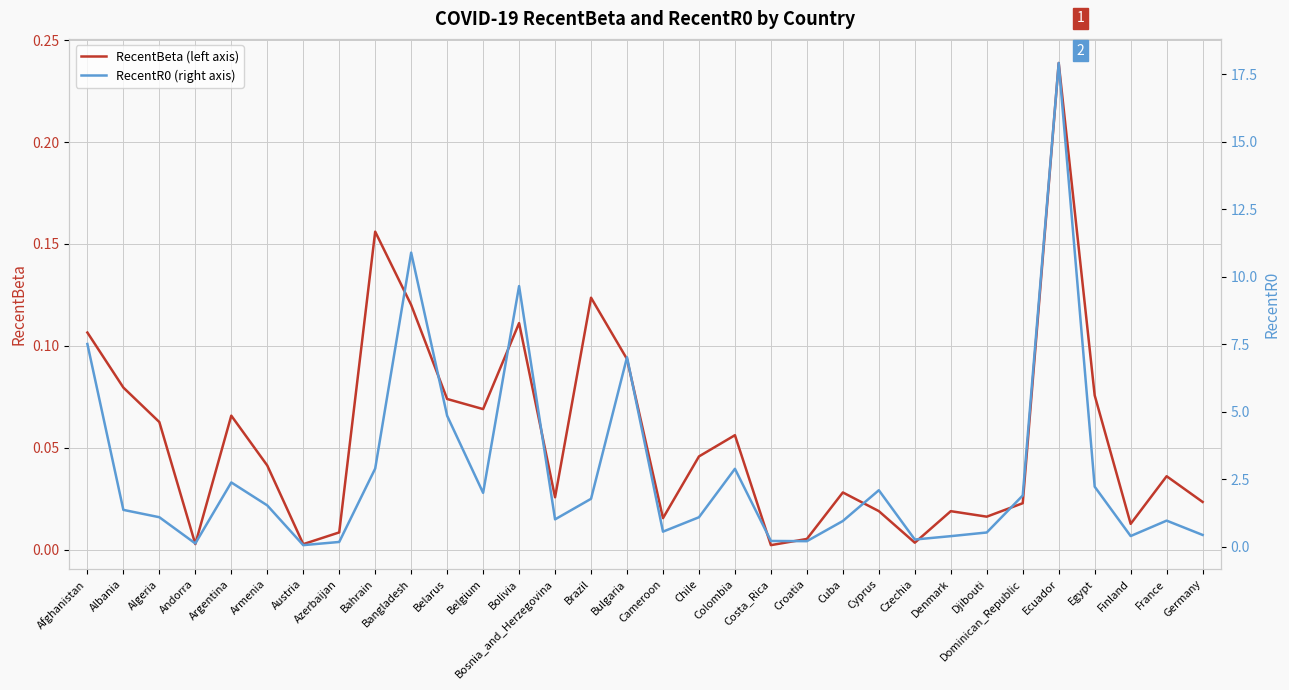

True or false: RecentBeta (left axis) and RecentR0 (right axis) intersect in this chart.

False